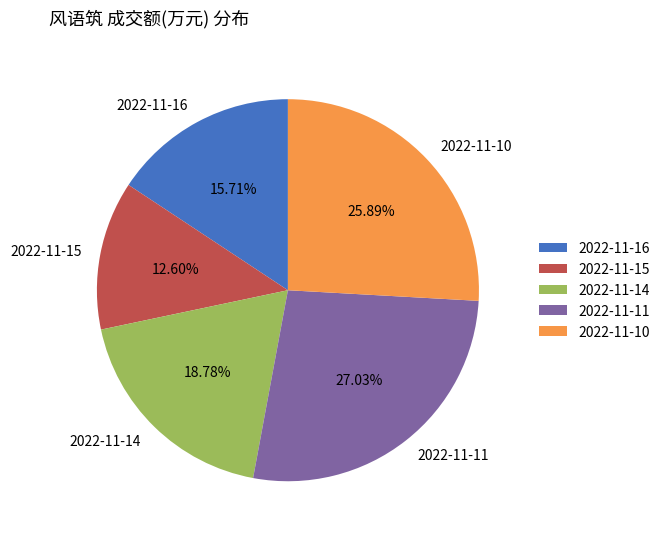

Approximately how many times larger is the value at 2022-11-14 compared to 2022-11-11?

0.7